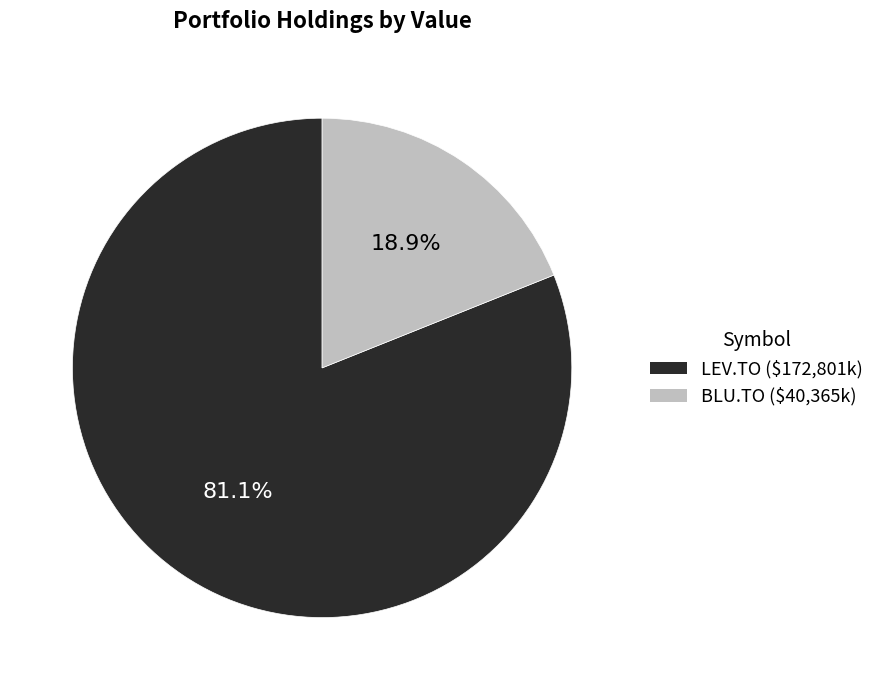

How many segments does this pie chart have?

2